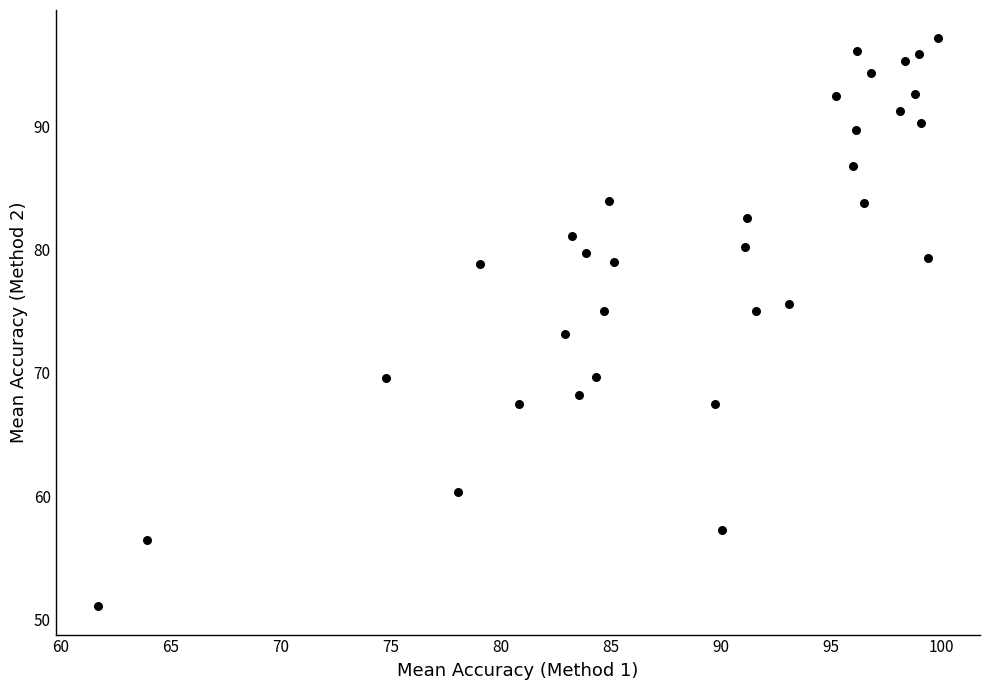

What is the range of Y values (max minus min)?

46.1